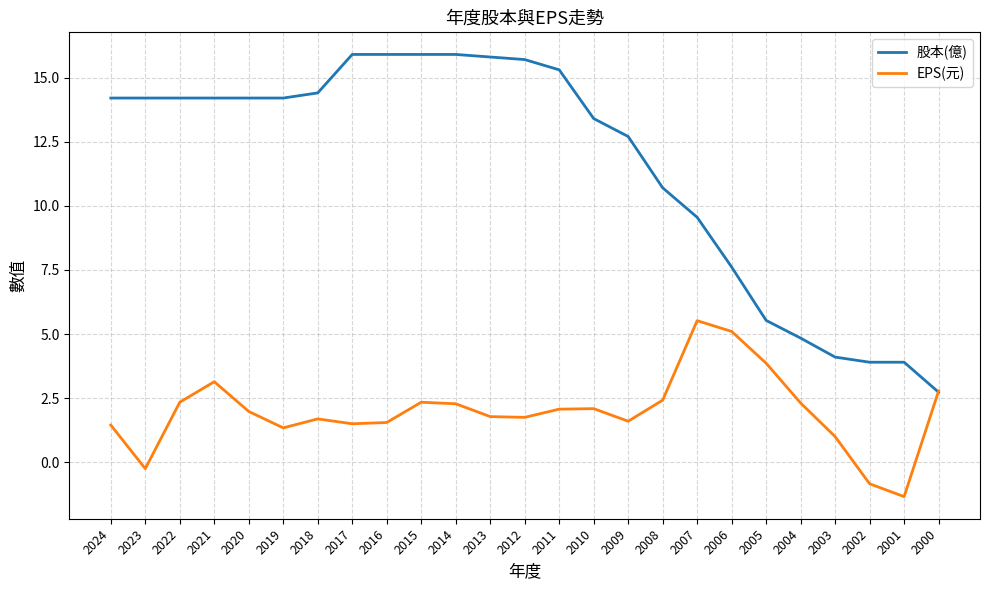

At which label does 股本(億) first exceed 14?

2024